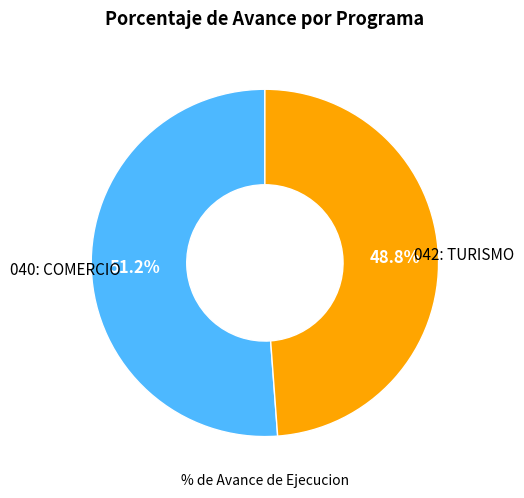

Is there a majority slice in this chart?

Yes